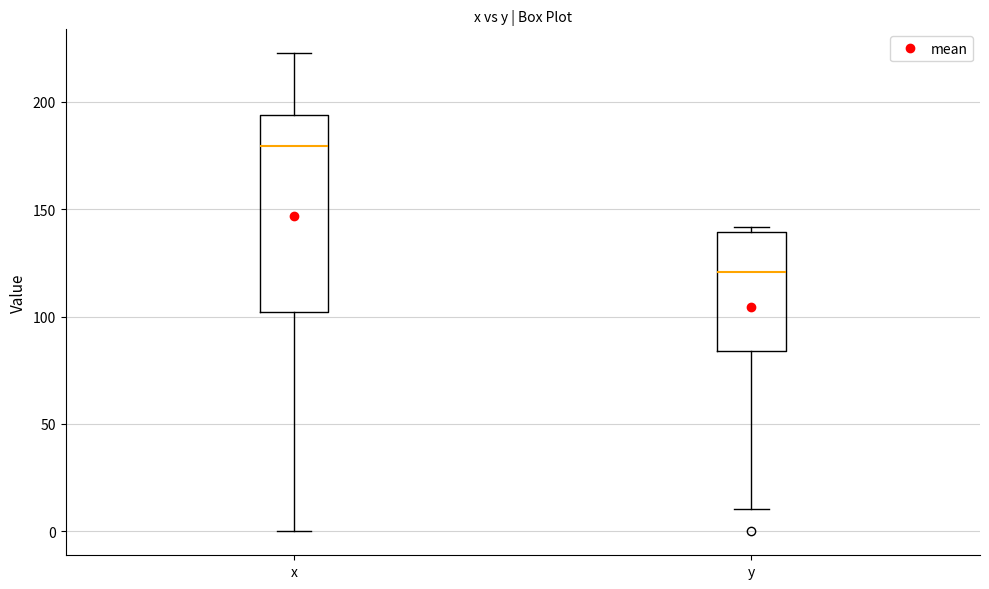

Comparing the boxes themselves (not the whiskers), which one is the tallest?

x